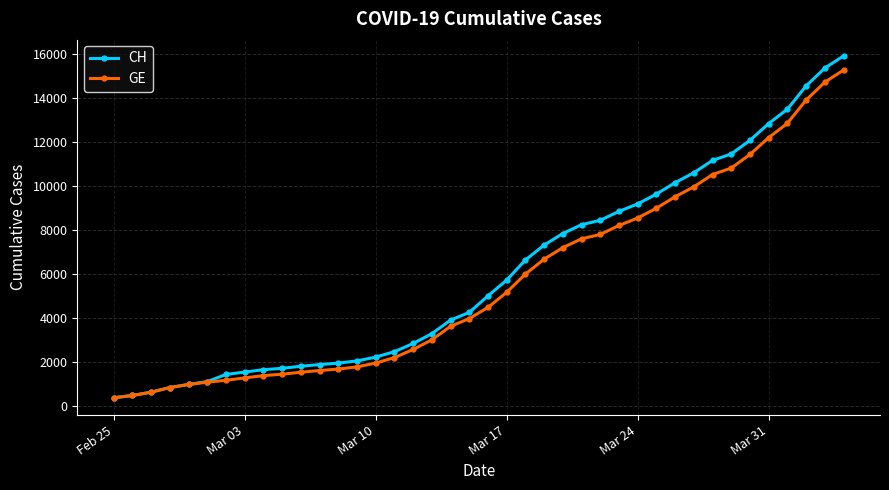

What are all the series names shown in the legend?

CH, GE